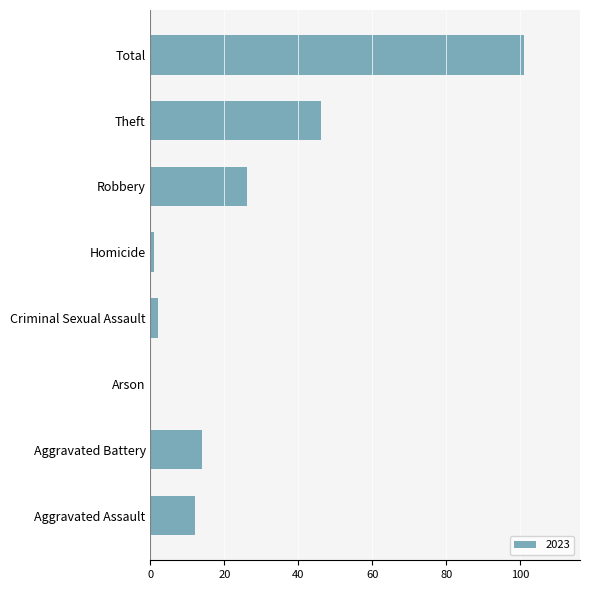

How many distinct data groups are displayed?

1